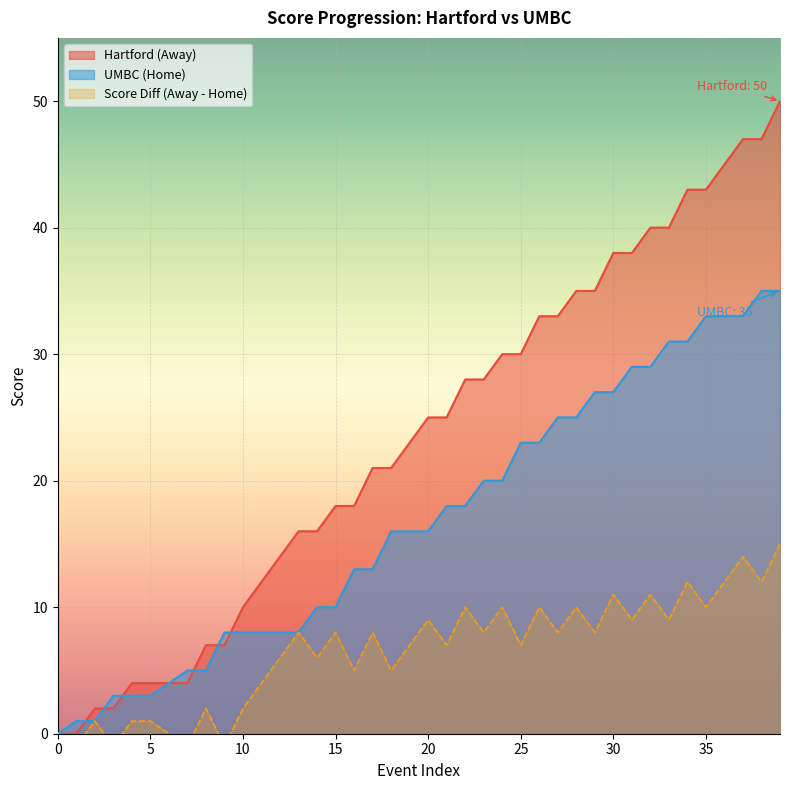

Is the value of isScoringPosession at 10 greater than the value of Away Score at 12?

No